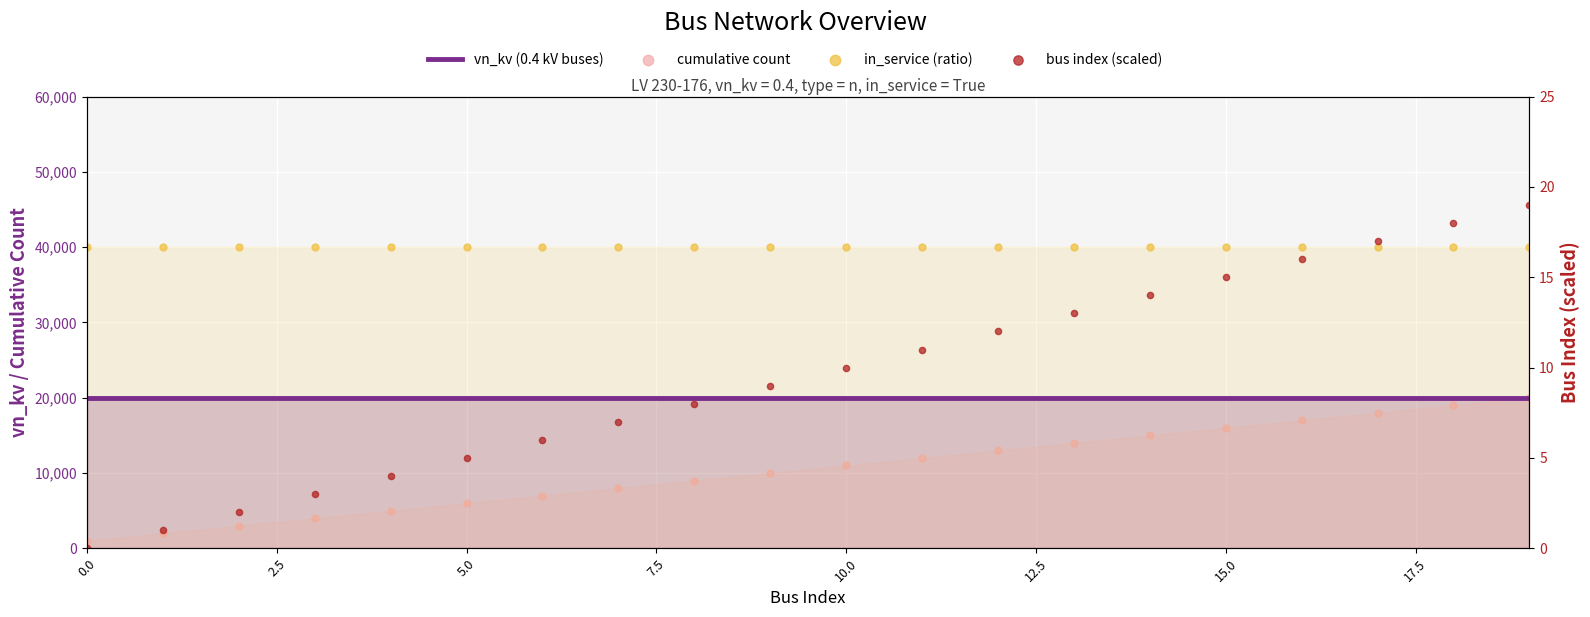

Which series has the largest Y range (max minus min)?

cumulative count